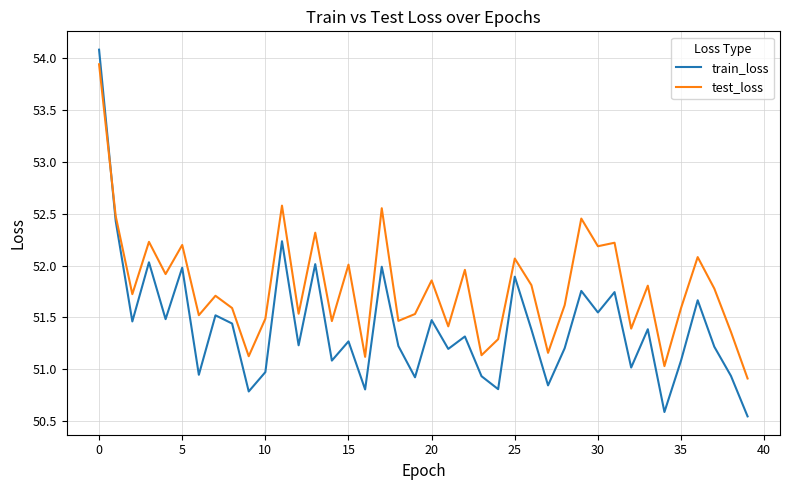

What are all the series names shown in the legend?

train_loss, test_loss